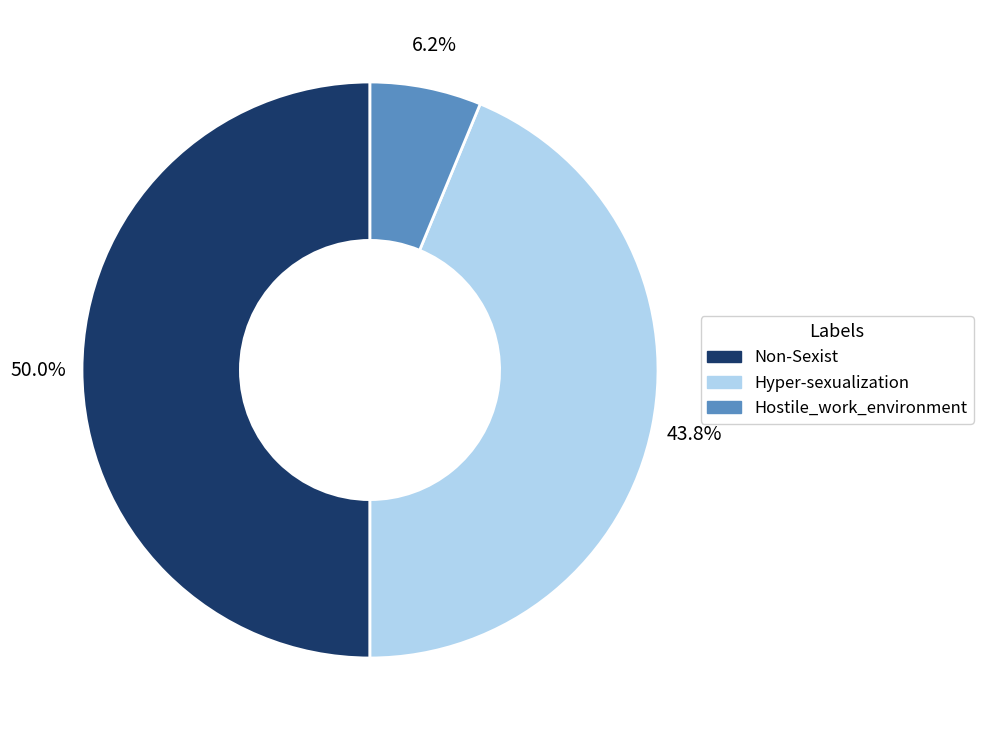

To the nearest percent, what is the difference between the Non-Sexist and Hostile_work_environment slice percentages?

44%